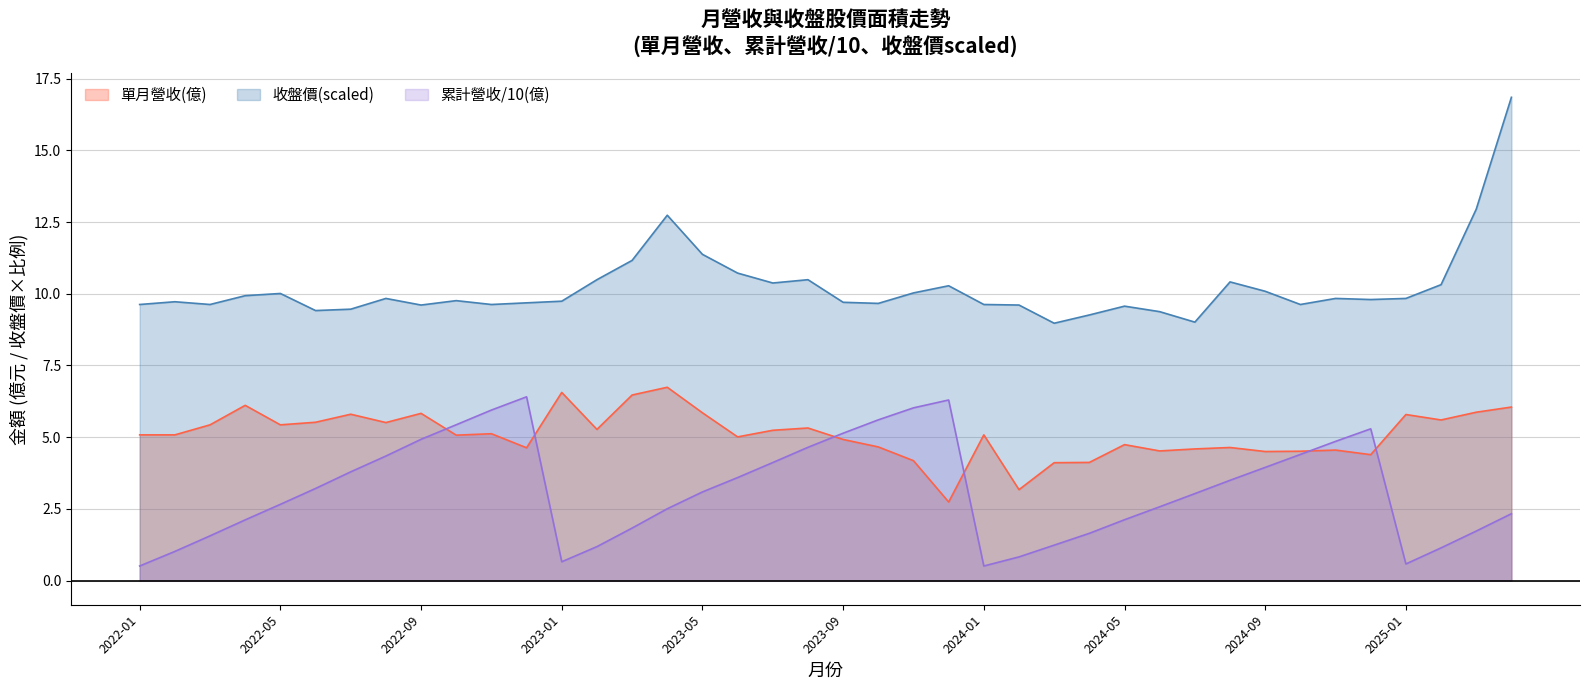

What is the difference between the 累計營收(億) values at 2024-06 and 2024-02?

1.7